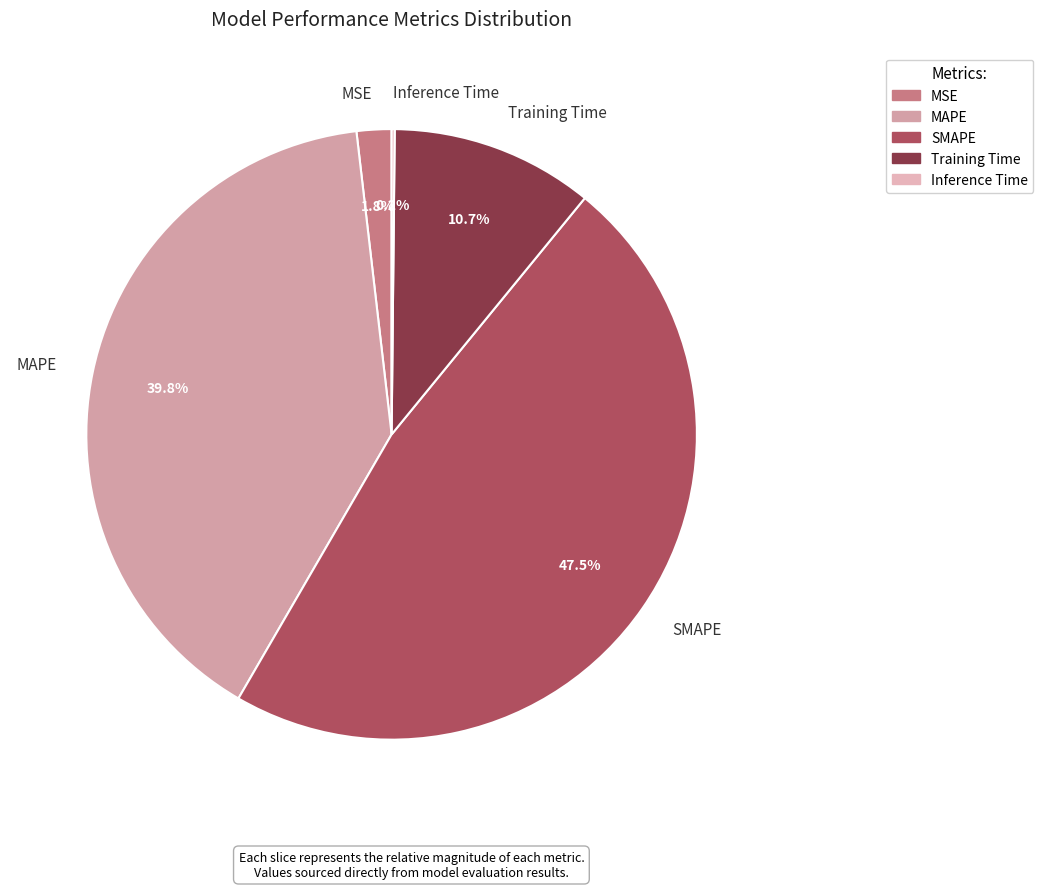

What is the largest slice in the pie chart?

SMAPE